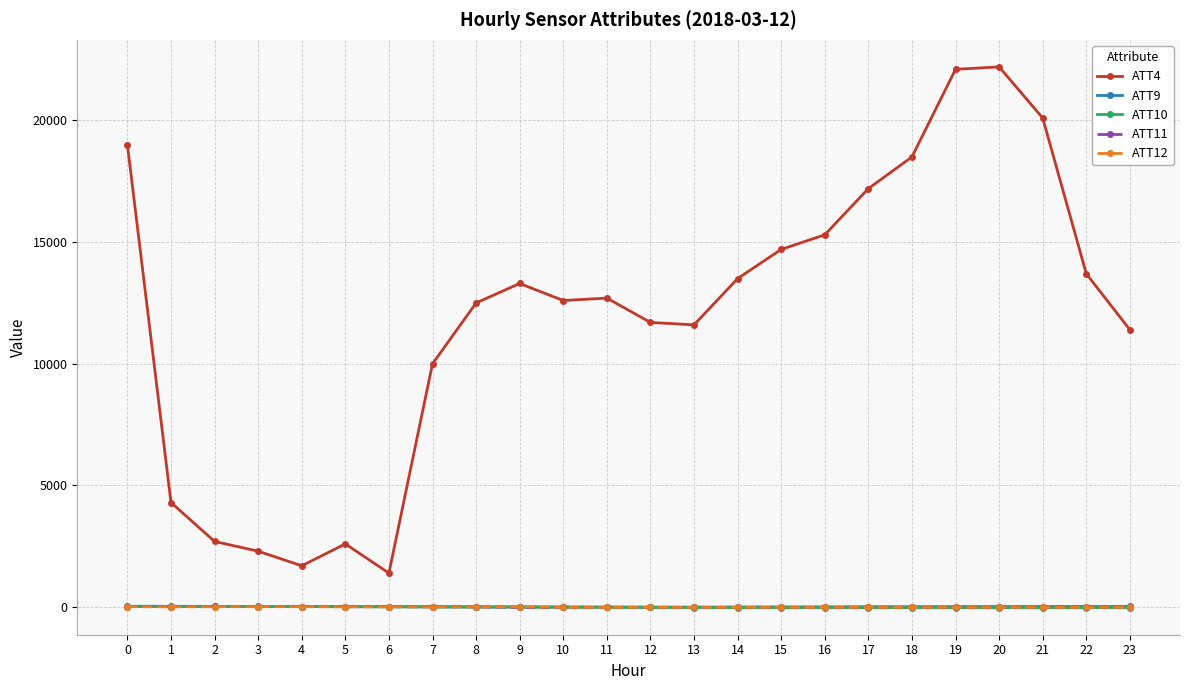

Which series has the largest range (max minus min)?

ATT4